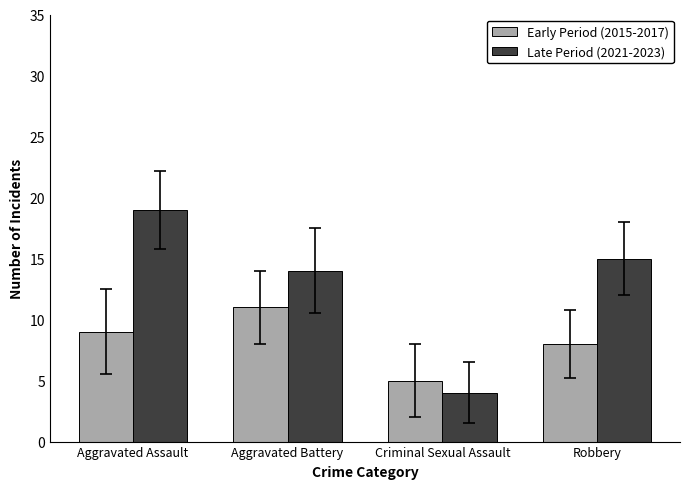

Reading left to right, list all the values displayed in this chart.

Early Period (2015-2017): Aggravated Assault=9	Aggravated Battery=11	Criminal Sexual Assault=5	Robbery=8
Late Period (2021-2023): Aggravated Assault=19	Aggravated Battery=14	Criminal Sexual Assault=4	Robbery=15